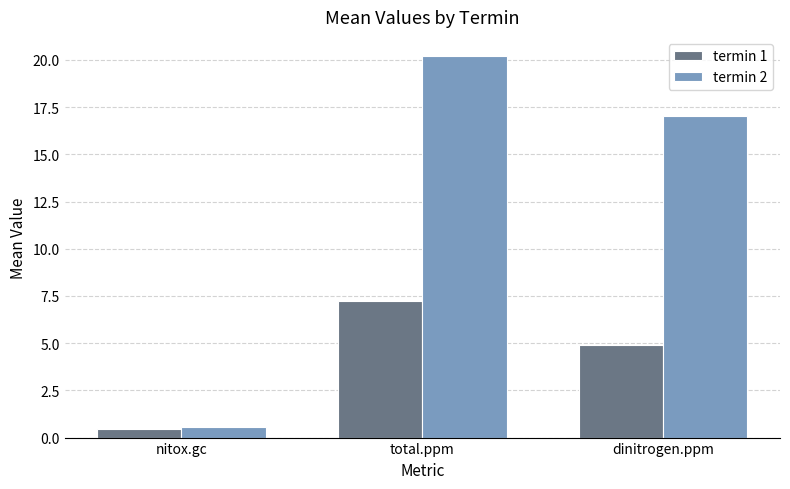

Where is termin 2 nearest to the value 10?

dinitrogen.ppm